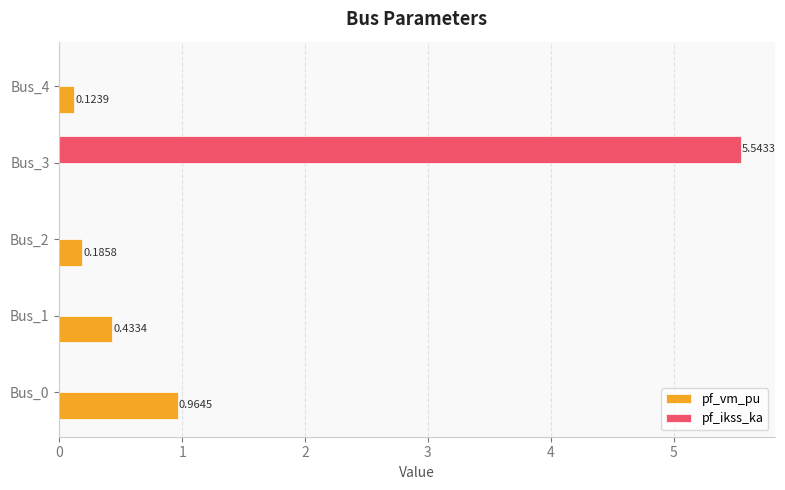

How many positive values does the pf_ikss_ka series have?

1